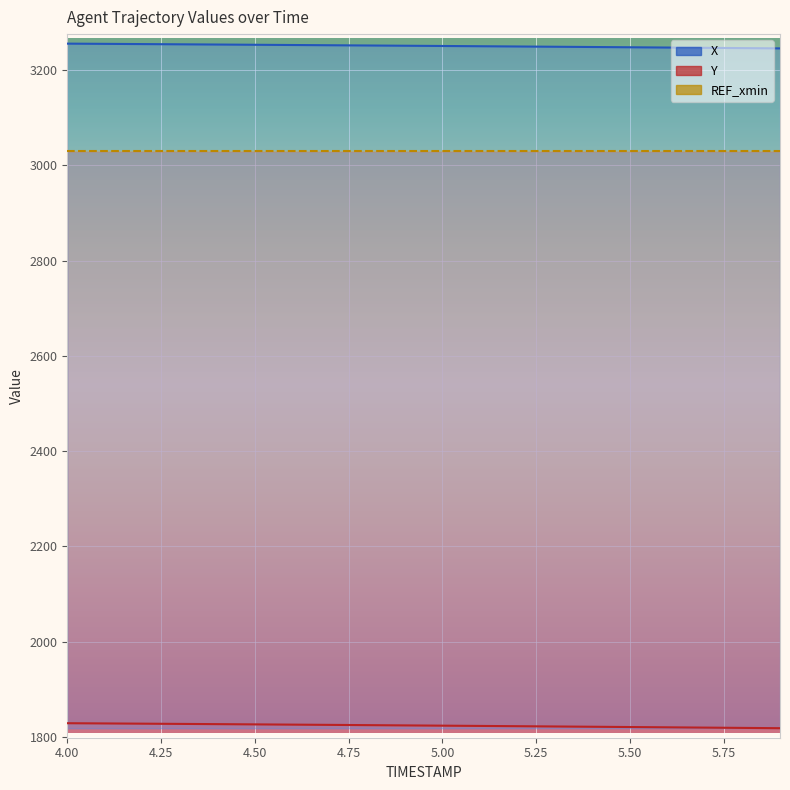

What is the difference between the maximum and minimum values in the X series?

10.0